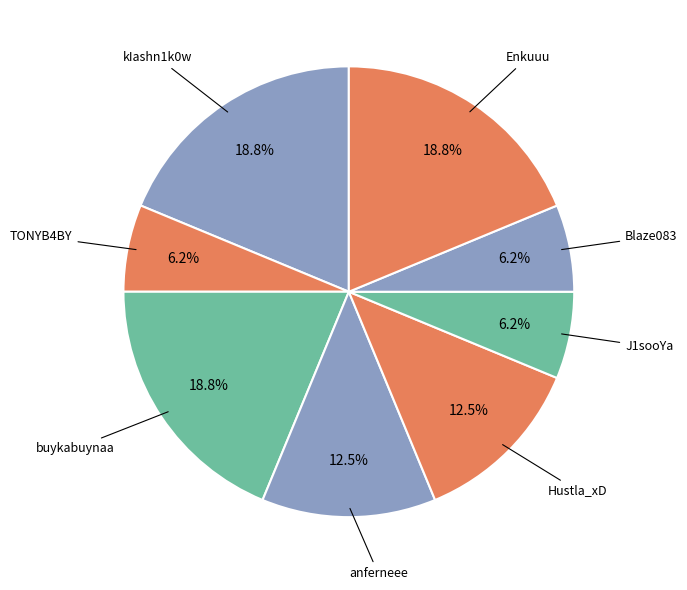

Is there any slice that represents more than half of the pie?

No